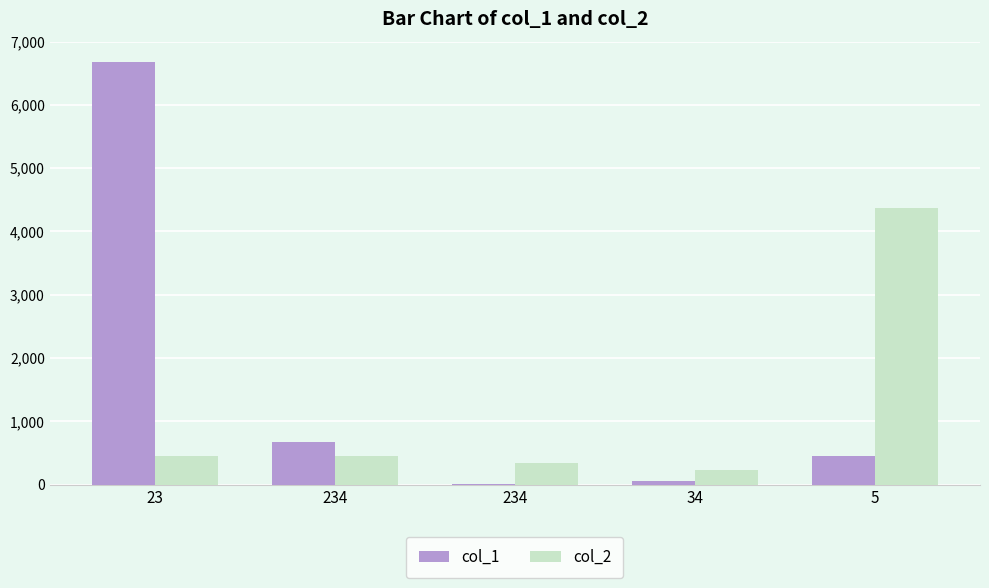

What is the total value across all series at 23?

7134